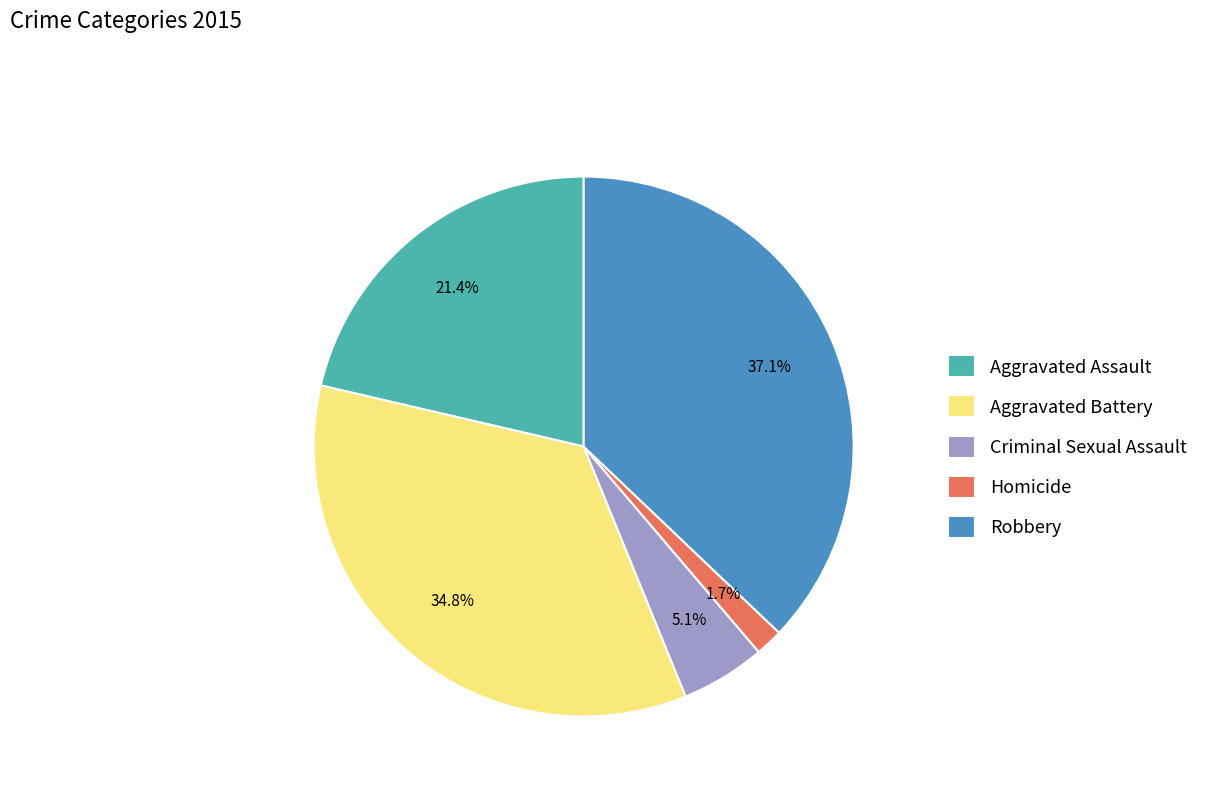

Approximately how many times larger is the value at Robbery compared to Criminal Sexual Assault?

7.3